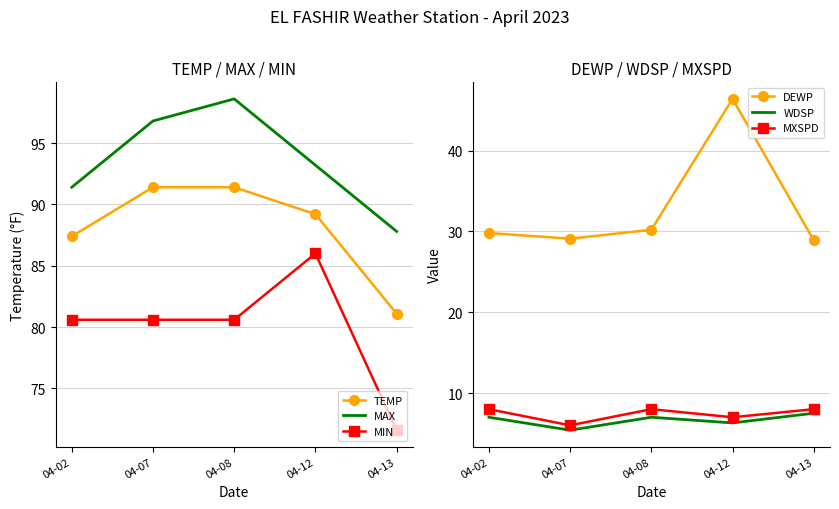

Is it true that MAX equals 91.4 at 04-02?

True